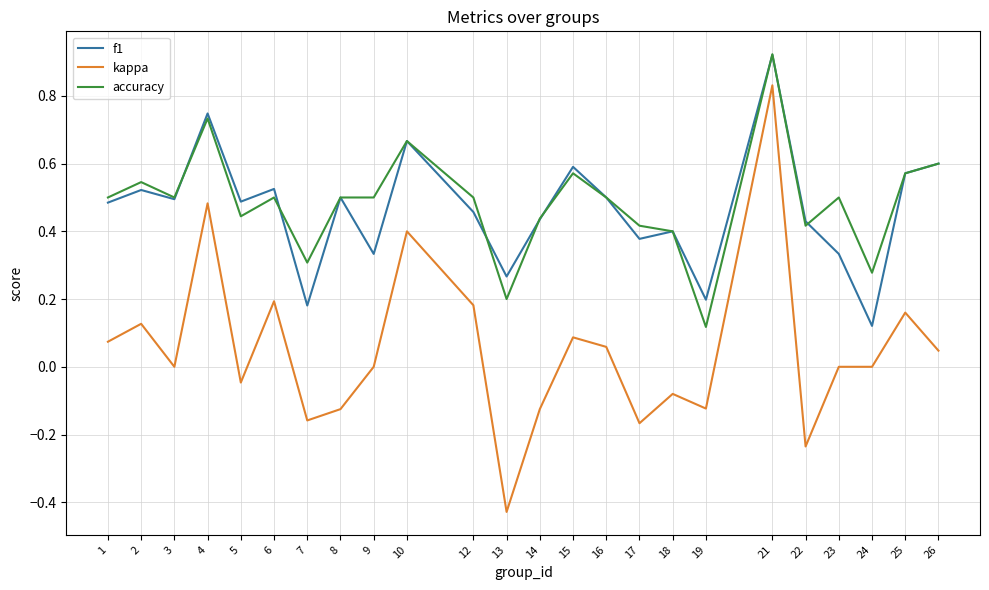

At which category does the chart reach its peak across all series?

21